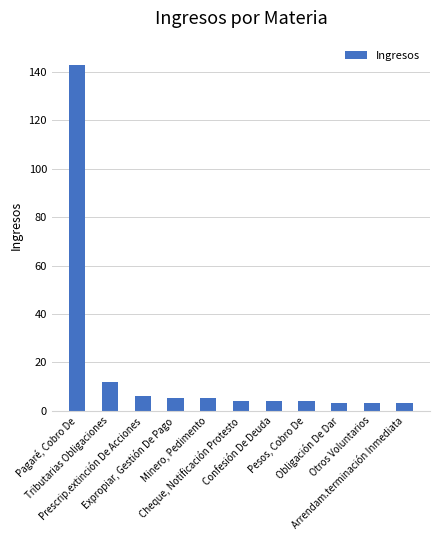

What is the smallest value displayed?

3